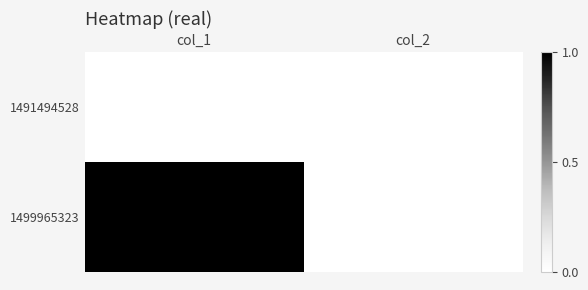

At which category is the sum across all series the highest?

col_1